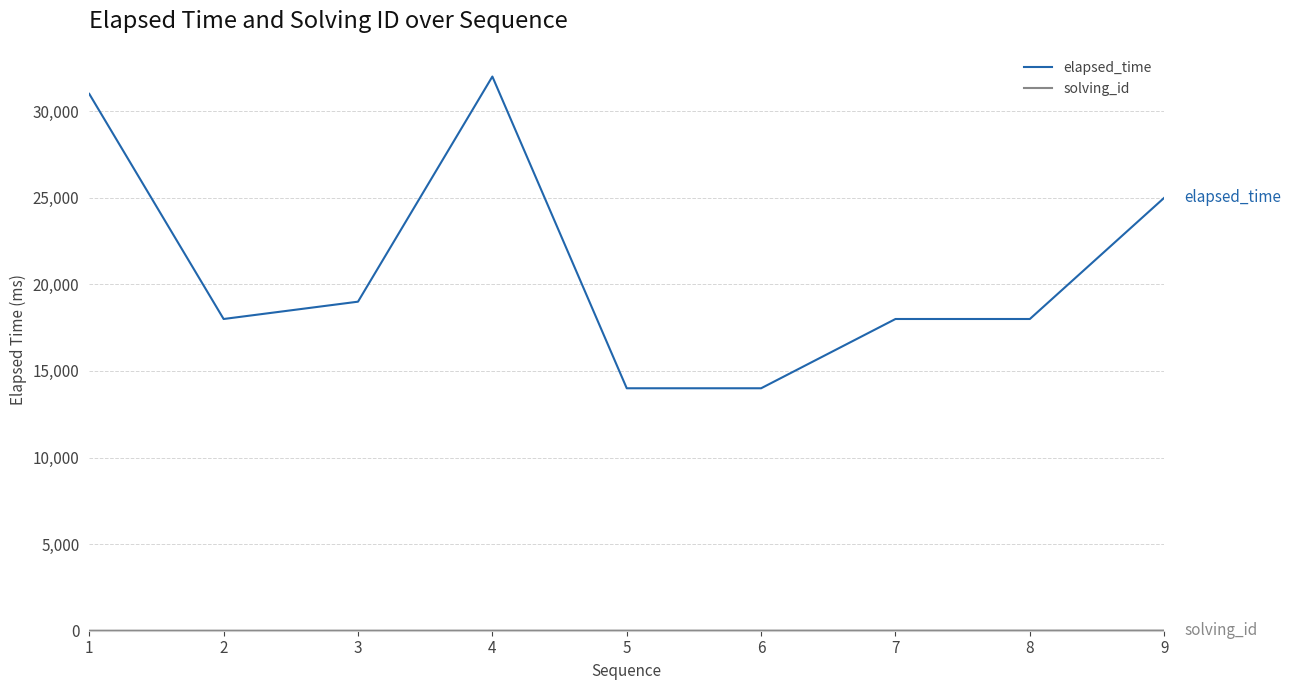

Which series changed the most between 1 and 6?

elapsed_time